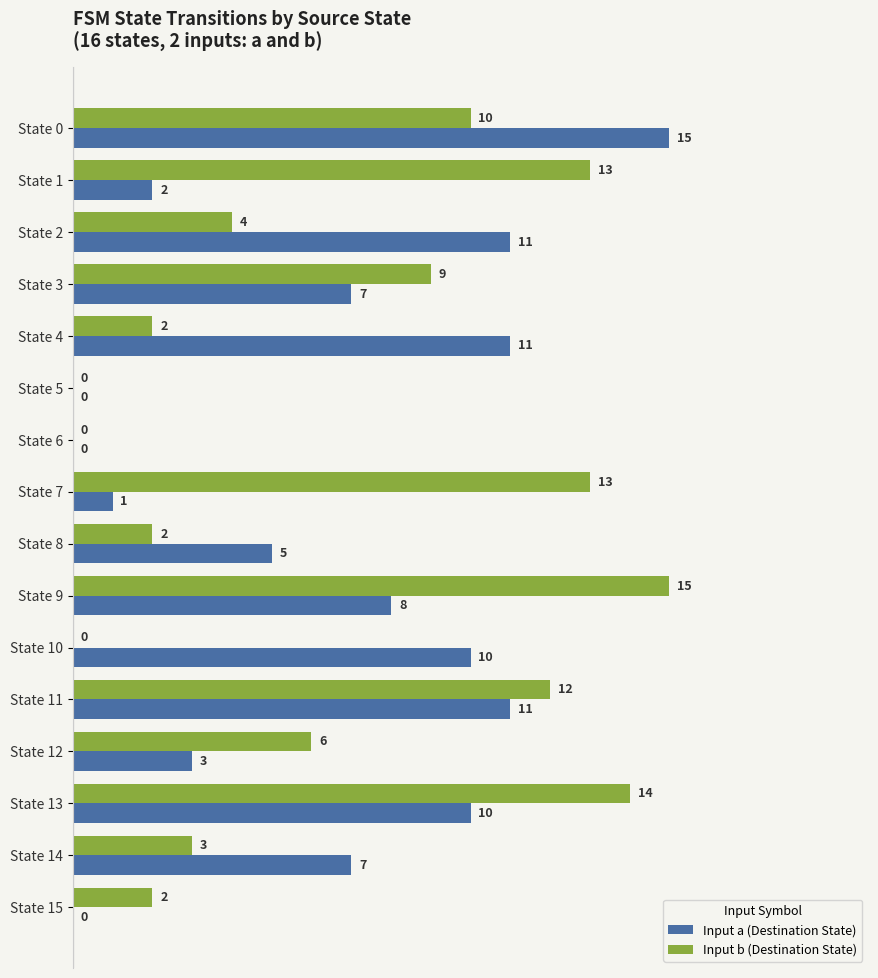

What is the sum of the Input a (Destination State) values at State 5 and State 12?

3